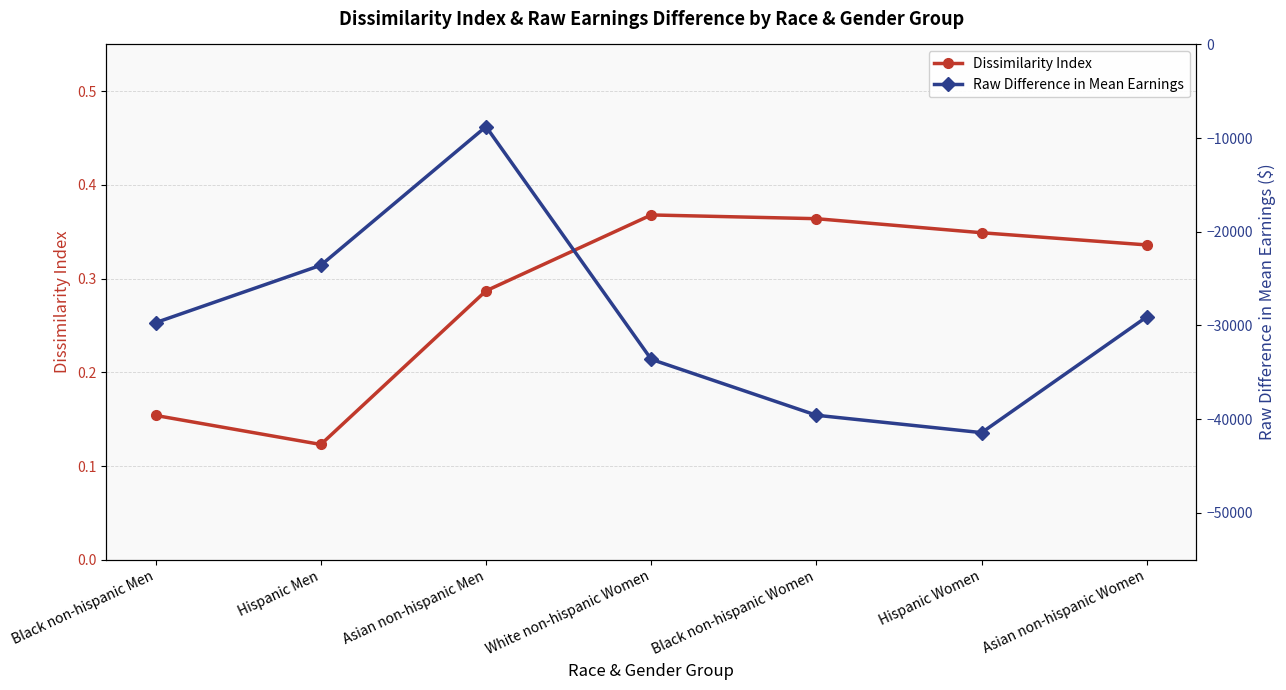

The value of Raw Difference in Mean Earnings at Hispanic Women is -41436.0. True or false?

True